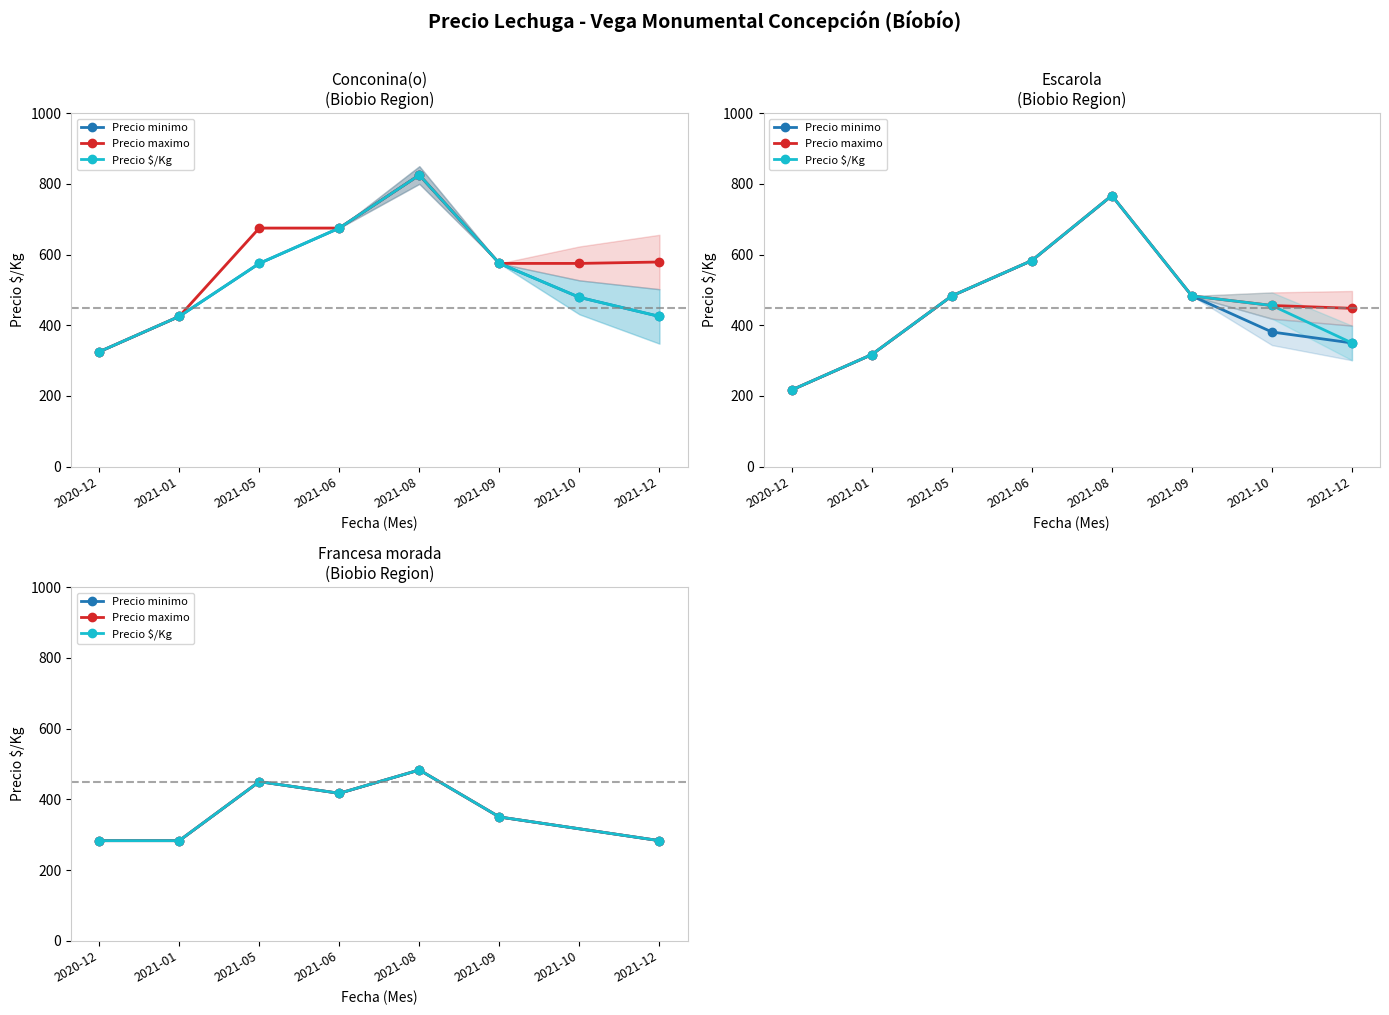

True or false: Precio minimo and Precio $/Kg cross at least once.

False